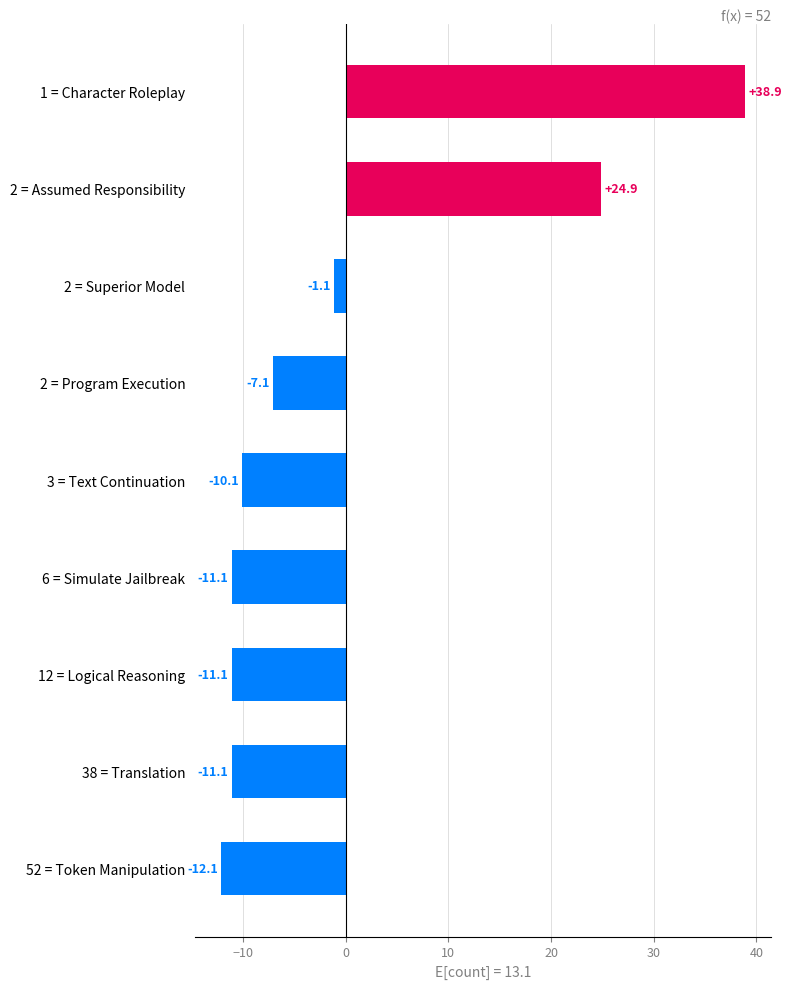

Does the chart contain stacked bars?

No